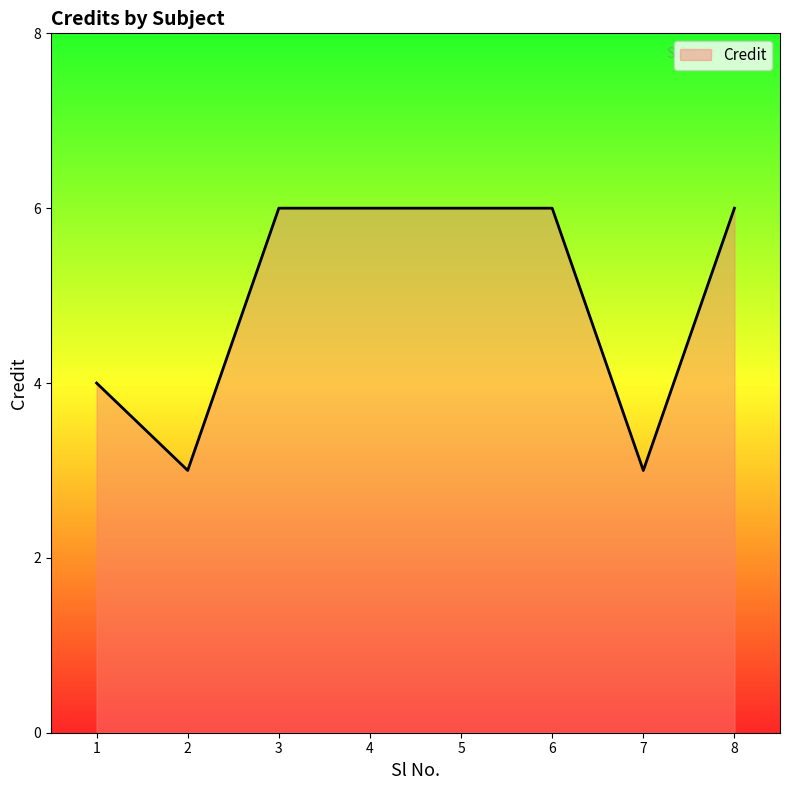

At which category does the data reach its first local valley?

2